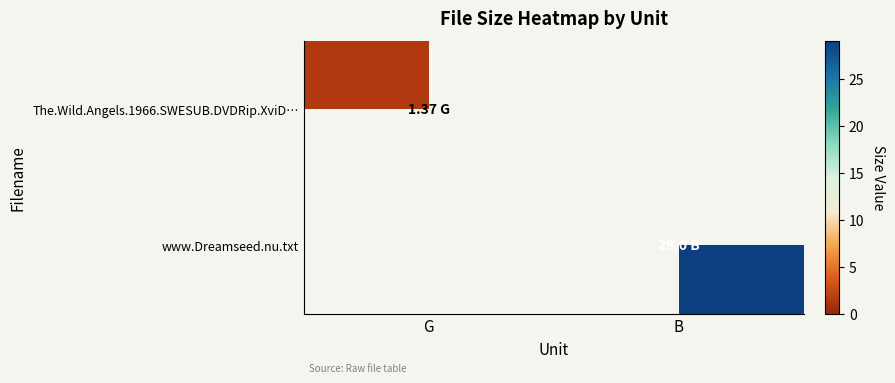

Reading left to right, extract all data points from this chart.

The.Wild.Angels.1966.SWESUB.DVDRip.XviD…: G=1.4	B=0.0
www.Dreamseed.nu.txt: G=0.0	B=29.0